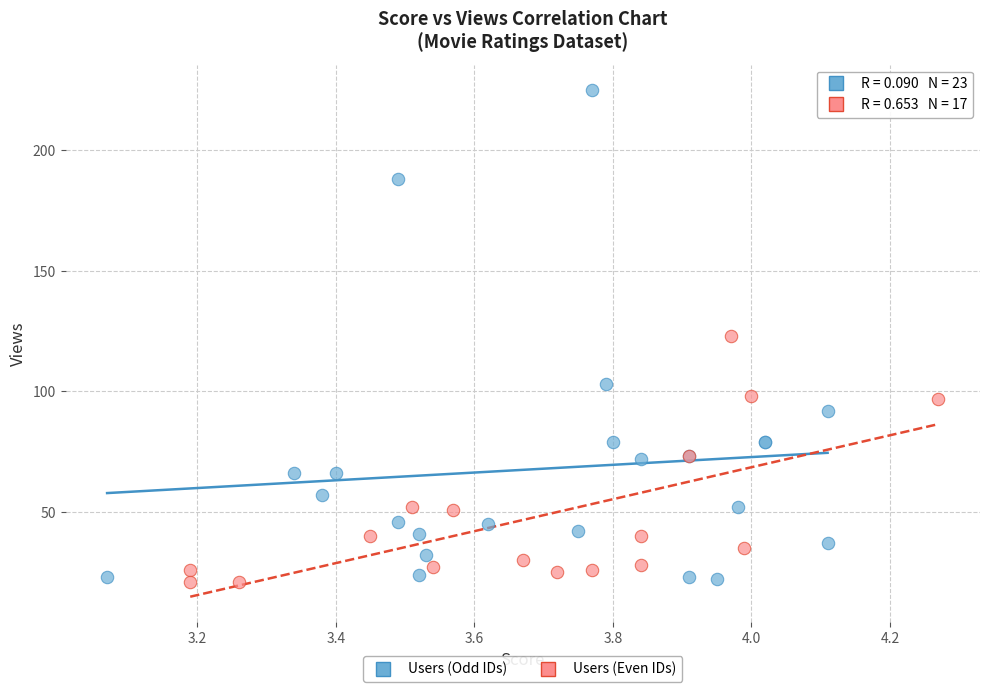

Which series reaches the maximum Y coordinate?

Users (Odd IDs)